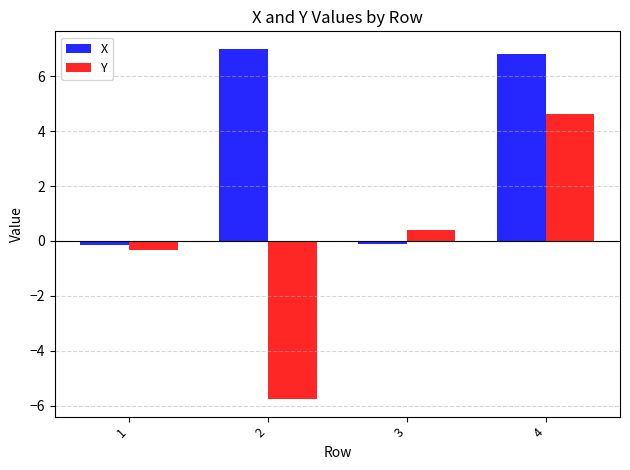

What are all the series names shown in the legend?

X, Y